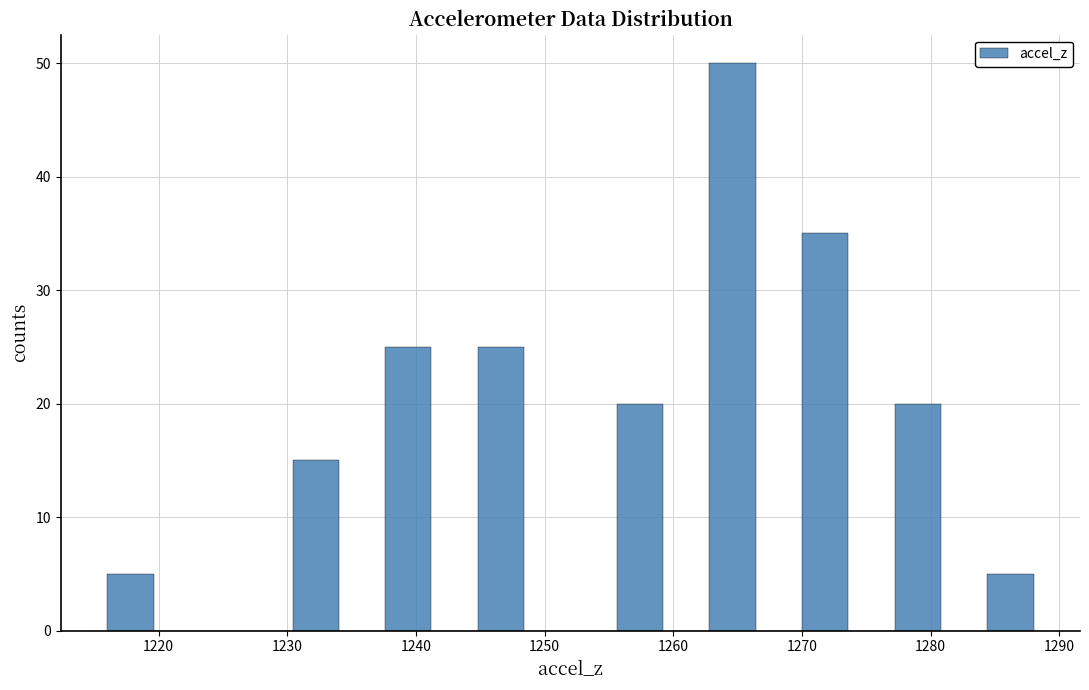

Read against the x-axis, roughly where is the centre of the tallest bar?

1265